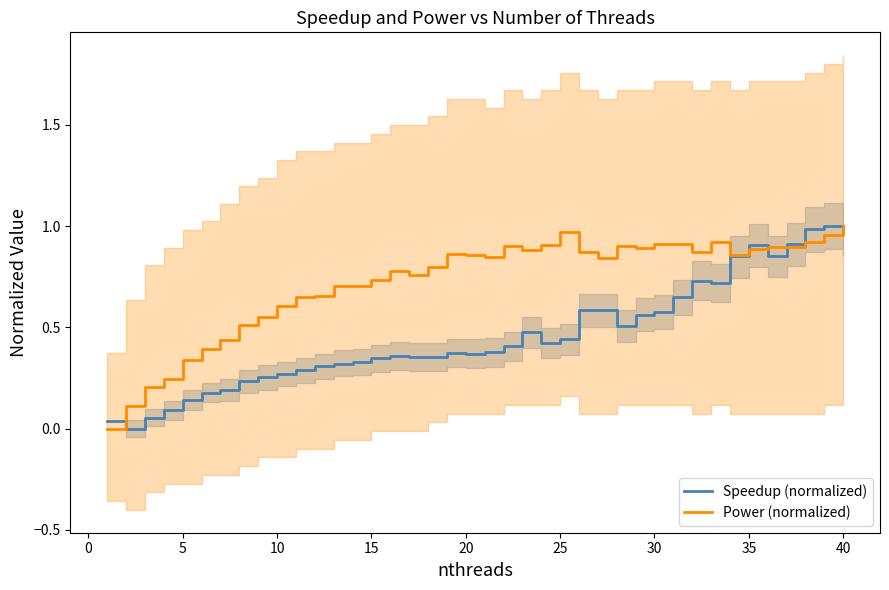

What is the average value of the Speedup (normalized) series?

0.5